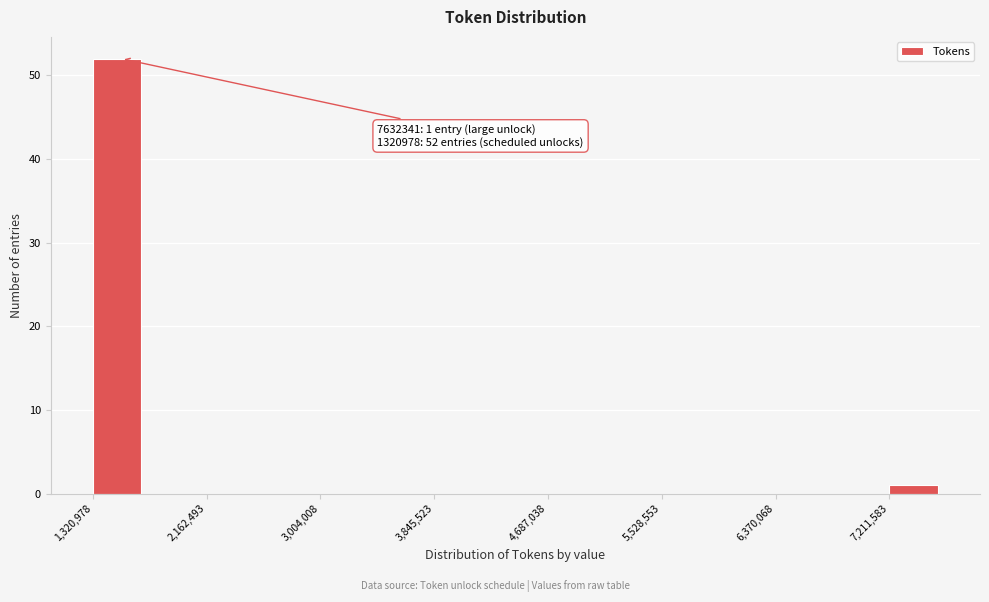

Over which range of the x-axis is the bar tallest?

1300000 to 1700000